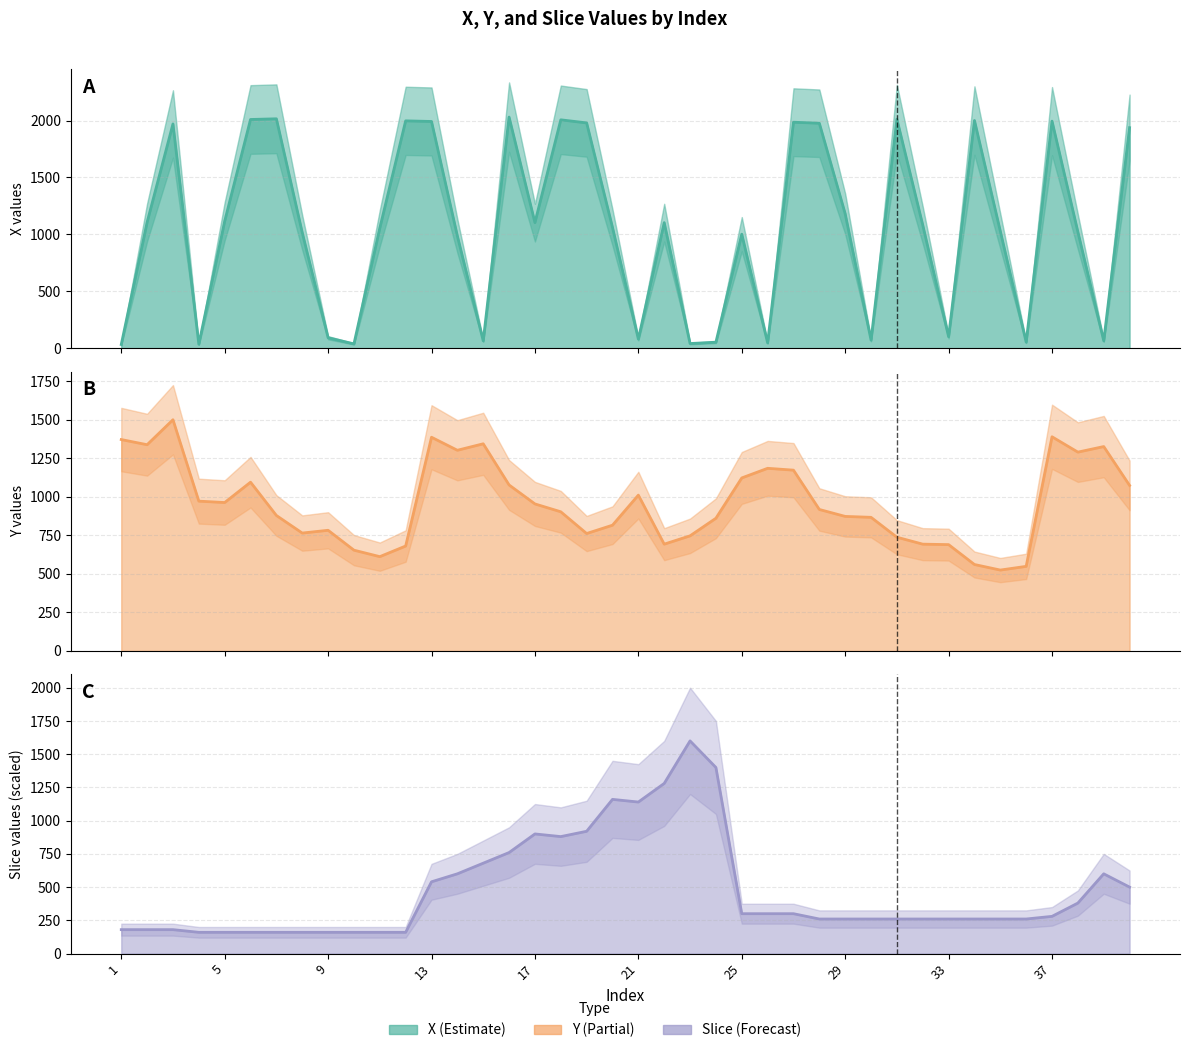

What is the sum of the Y values at 39 and 24?

2195.5